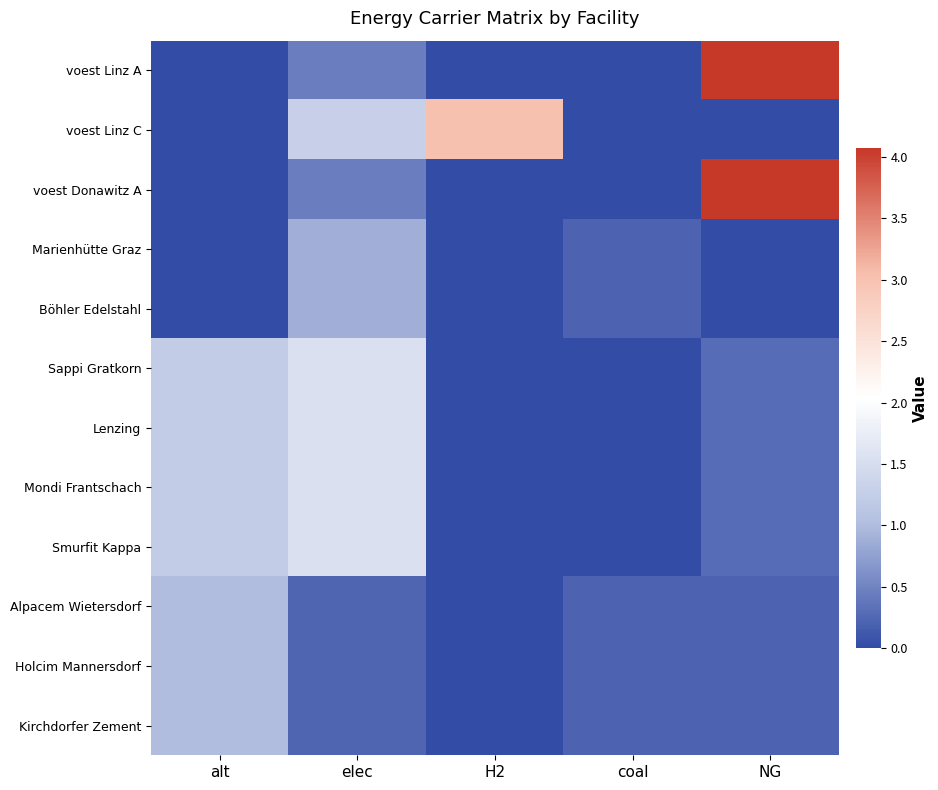

Reading left to right, list all the values displayed in this chart.

voest Linz A: alt=0.0	elec=0.5	H2=0.0	coal=0.0	NG=4.1
voest Linz C: alt=0.0	elec=1.3	H2=3.0	coal=0.0	NG=0.0
voest Donawitz A: alt=0.0	elec=0.5	H2=0.0	coal=0.0	NG=4.1
Marienhütte Graz: alt=0.0	elec=0.9	H2=0.0	coal=0.2	NG=0.0
Böhler Edelstahl: alt=0.0	elec=0.9	H2=0.0	coal=0.2	NG=0.0
Sappi Gratkorn: alt=1.2	elec=1.6	H2=0.0	coal=0.0	NG=0.3
Lenzing: alt=1.2	elec=1.6	H2=0.0	coal=0.0	NG=0.3
Mondi Frantschach: alt=1.2	elec=1.6	H2=0.0	coal=0.0	NG=0.3
Smurfit Kappa: alt=1.2	elec=1.6	H2=0.0	coal=0.0	NG=0.3
Alpacem Wietersdorf: alt=1.0	elec=0.2	H2=0.0	coal=0.2	NG=0.2
Holcim Mannersdorf: alt=1.0	elec=0.2	H2=0.0	coal=0.2	NG=0.2
Kirchdorfer Zement: alt=1.0	elec=0.2	H2=0.0	coal=0.2	NG=0.2